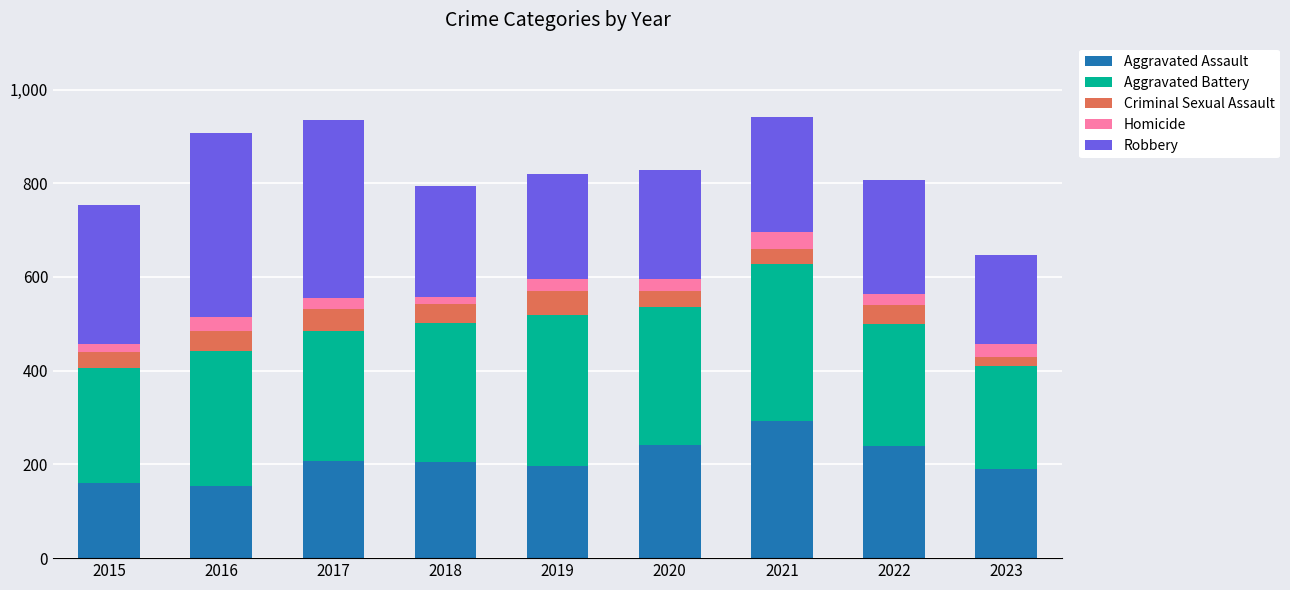

Is it true that Aggravated Assault equals 248 at 2016?

False